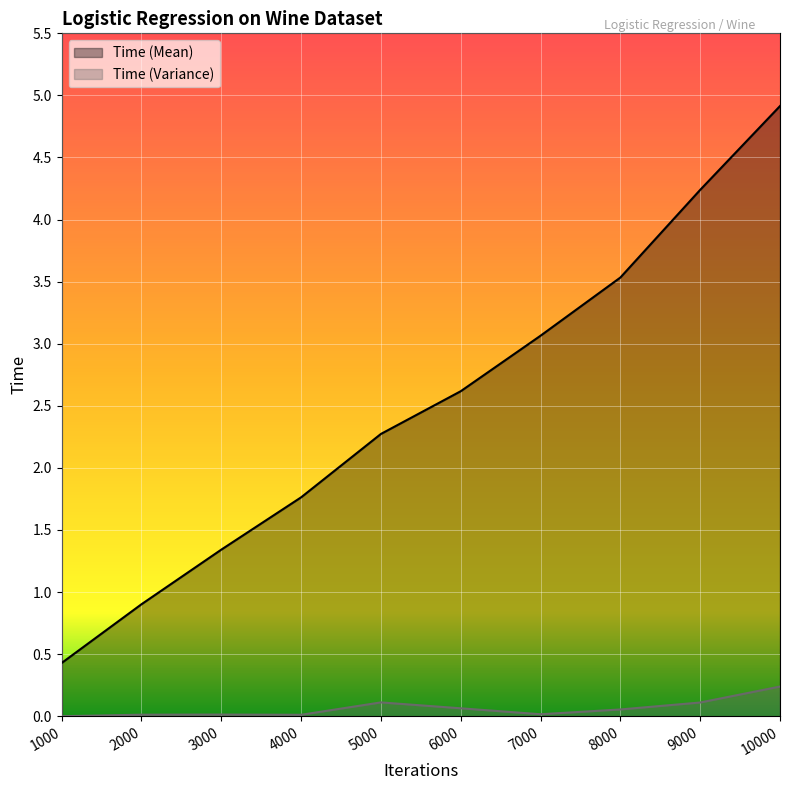

True or false: Time (Variance) has a value of 0.0 at 2000.

True